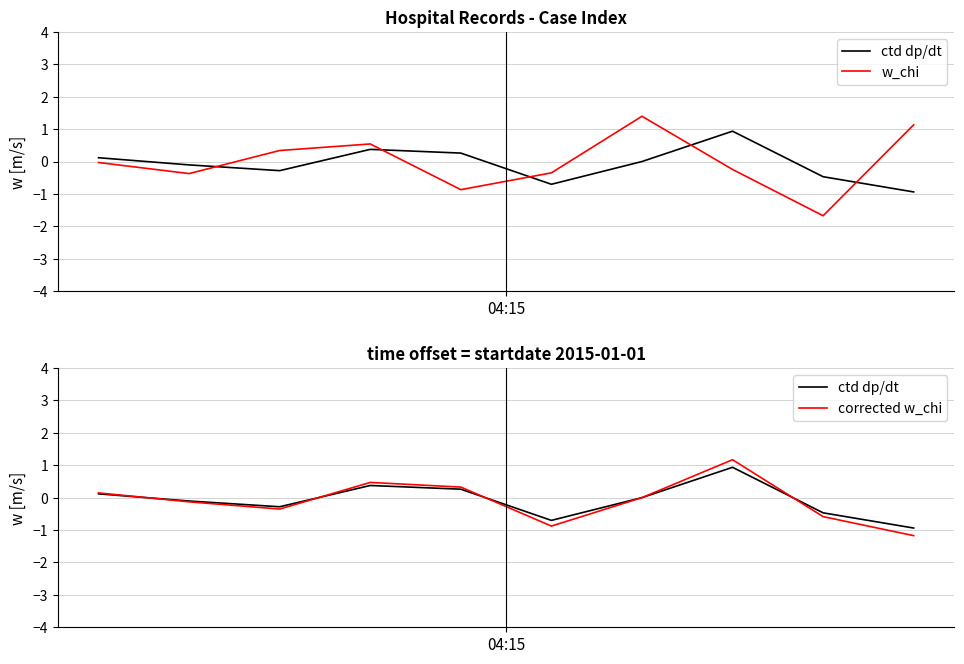

Which series ends up on top after the final intersection of w_chi and corrected w_chi?

w_chi